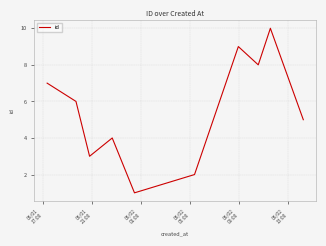

What is the difference between the maximum and minimum values?

9